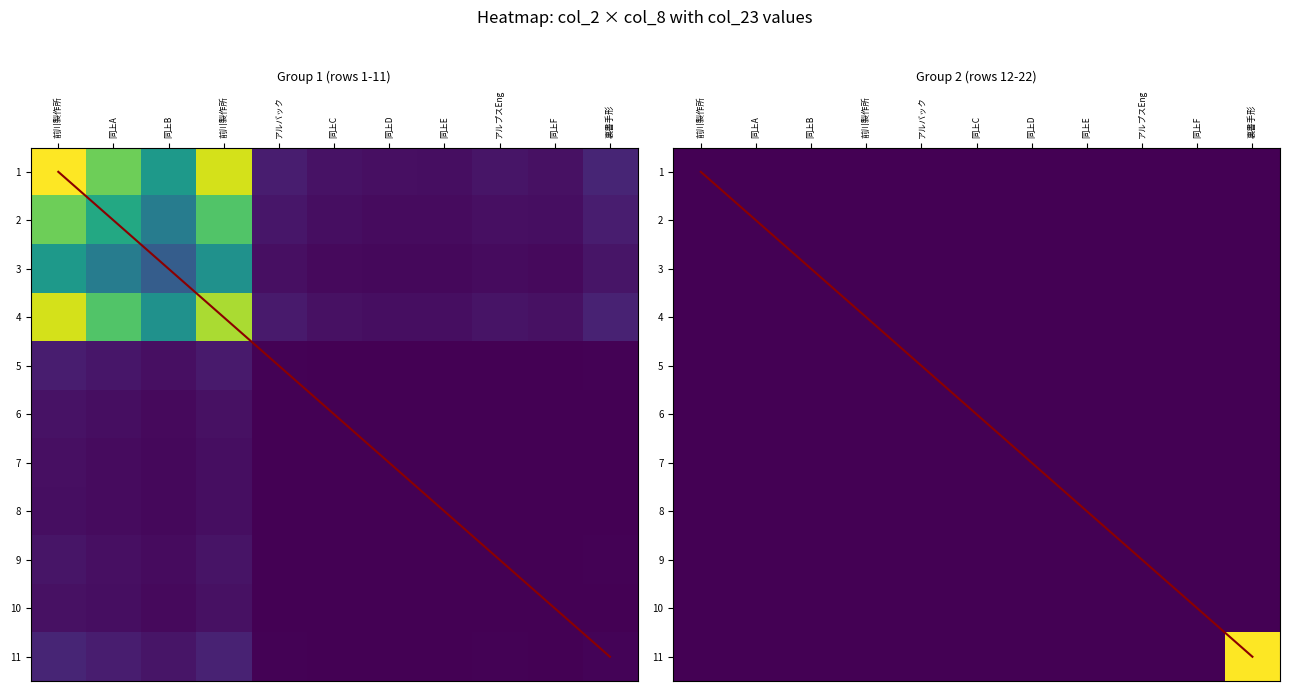

True or false: 4 has a value of 0.0 at 同上C.

False